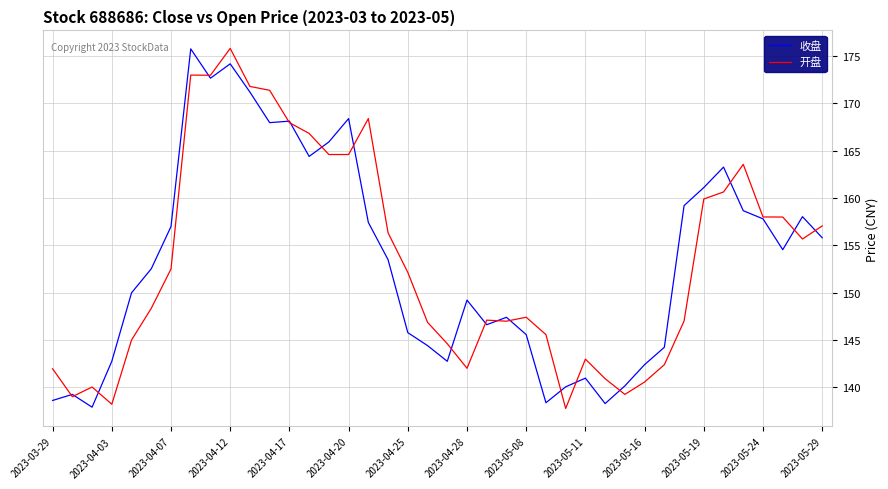

What are all the series names shown in the legend?

收盘, 开盘